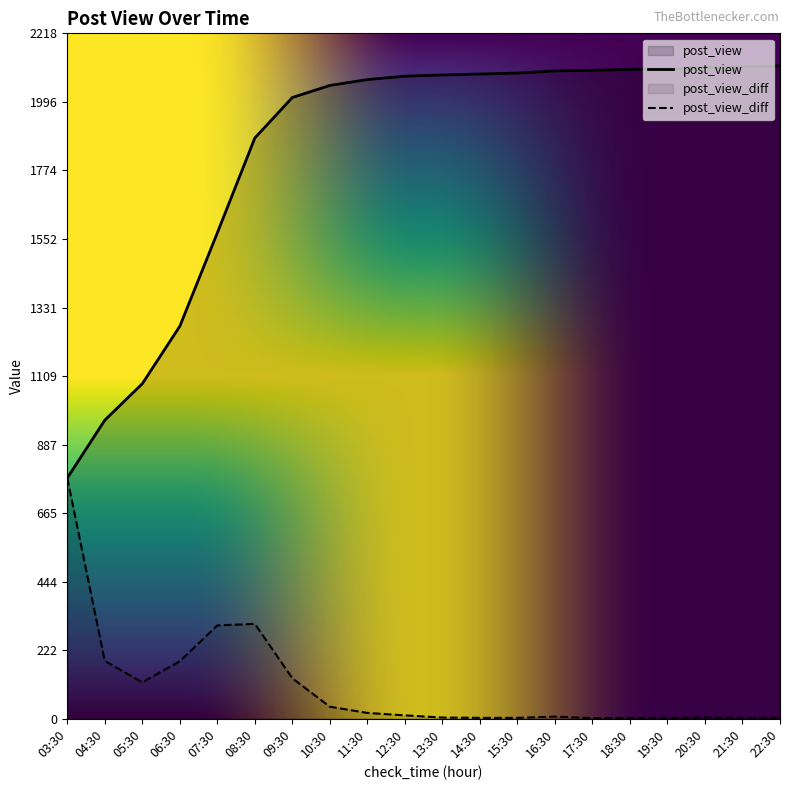

What is the difference between the maximum and minimum values in the post_view series?

1333